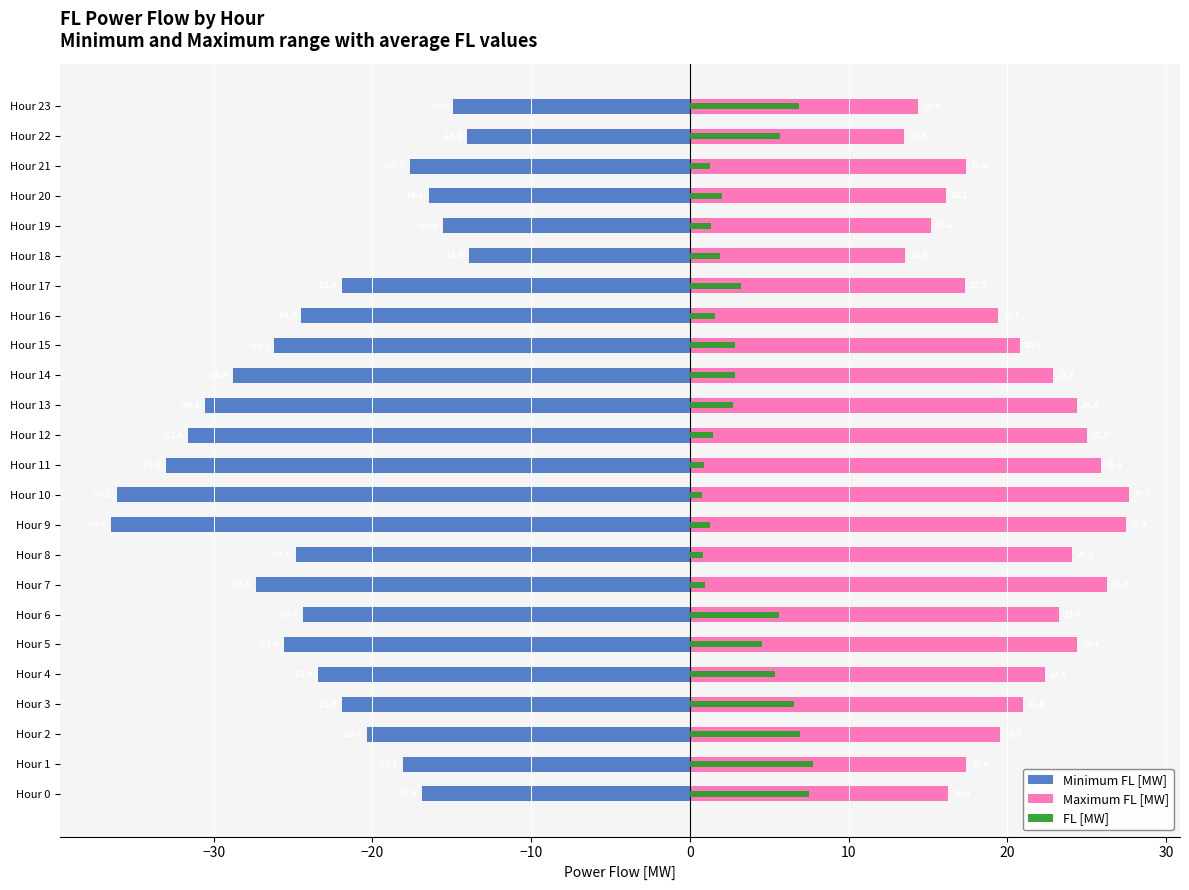

List the series in order of their overall mean, highest first.

Maximum FL [MW], FL [MW], Minimum FL [MW]